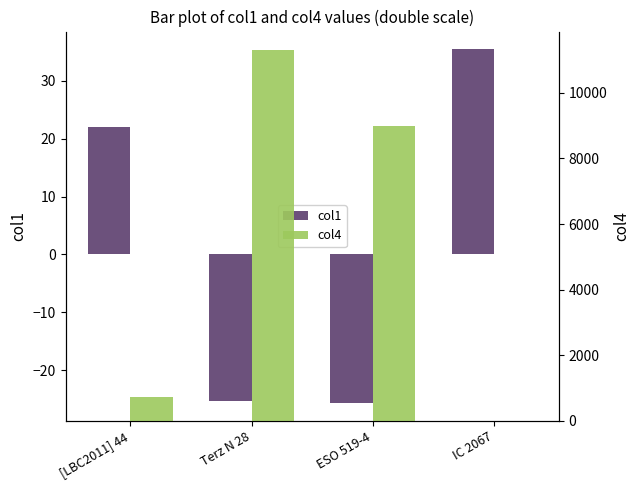

Between Terz N 28 and ESO 519-4, which is larger?

Terz N 28